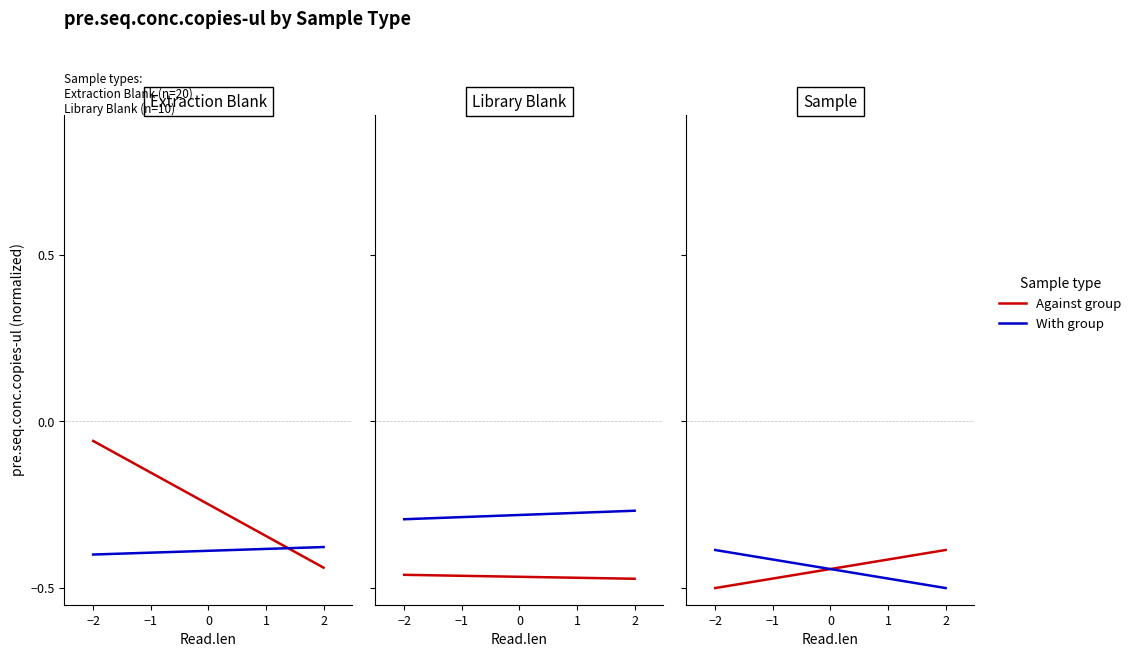

At −2, list the series in order from smallest to largest.

Against group, With group